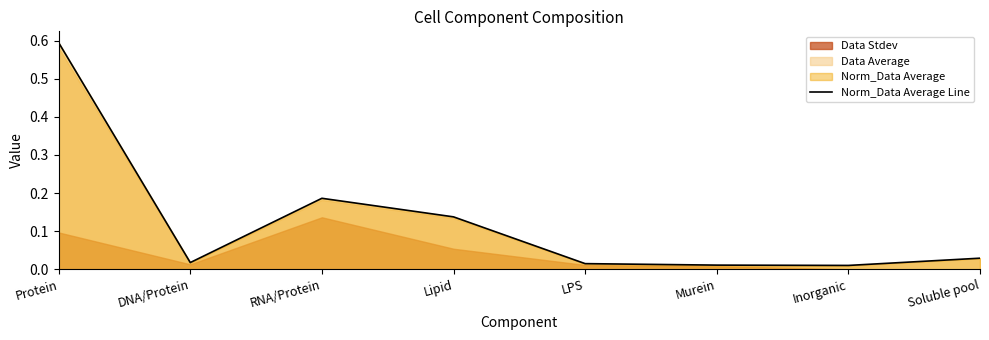

What position from the right is LPS?

4